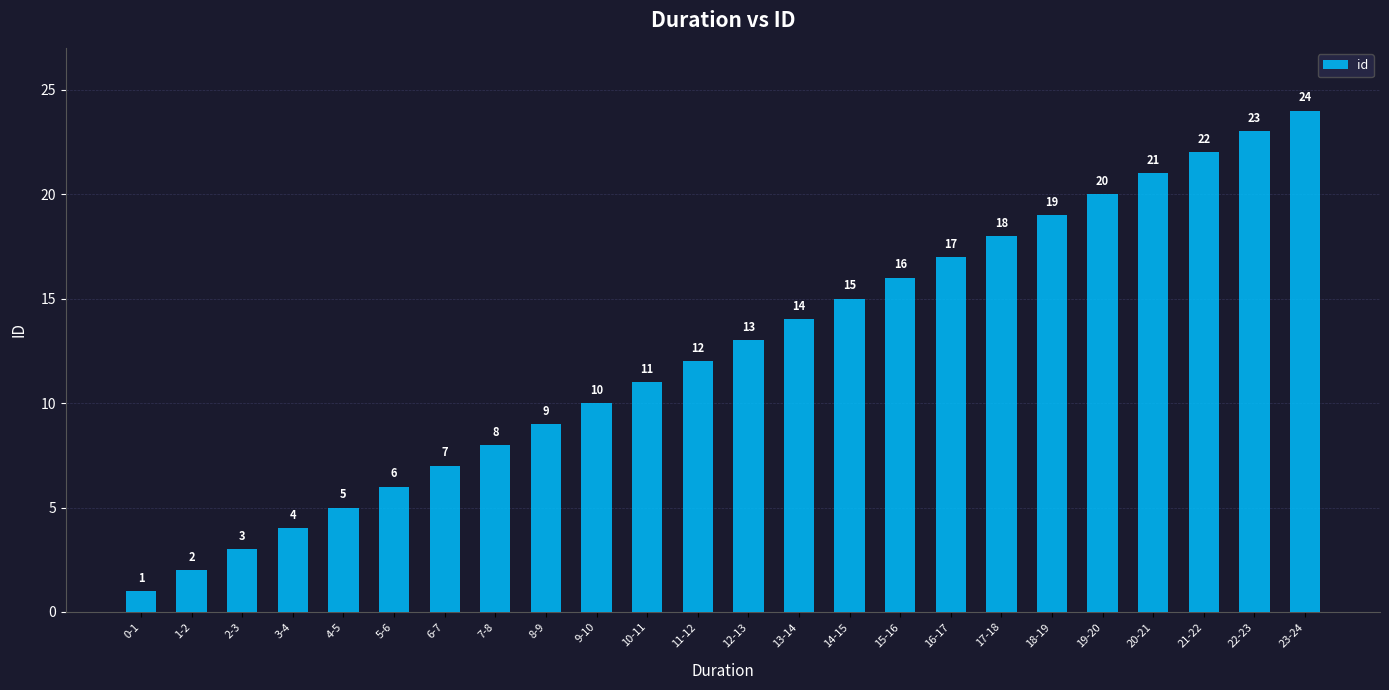

The chart shows a value of 14 at 13-14. True or false?

True